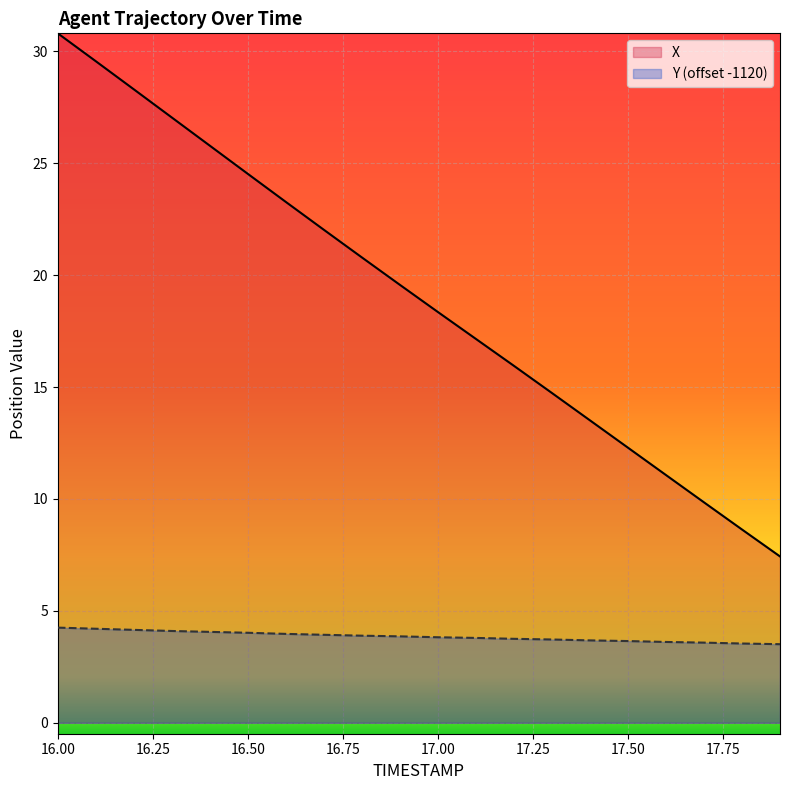

What is the sum of the Y values at 16.3 and 17.8?

7.6